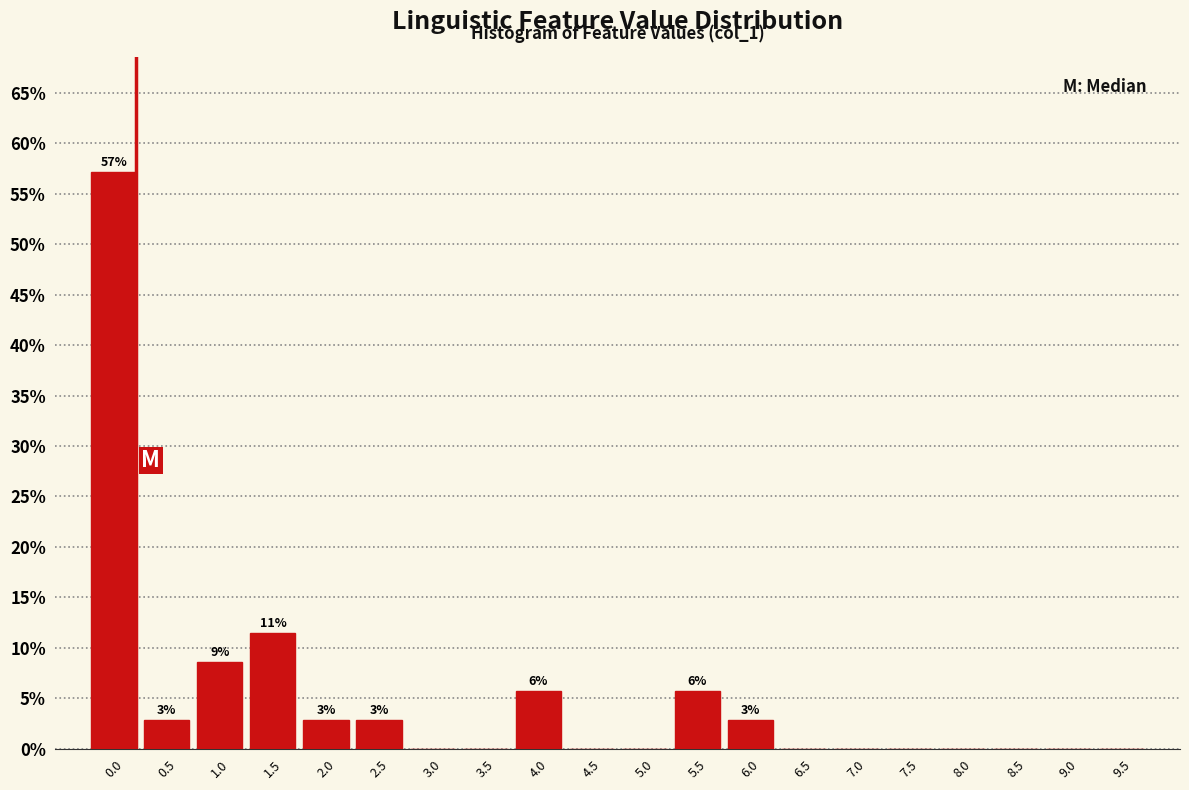

Reading right to left, what are all the values shown in this chart?

9.5=0.0	9.0=0.0	8.5=0.0	8.0=0.0	7.5=0.0	7.0=0.0	6.5=0.0	6.0=2.9	5.5=5.7	5.0=0.0	4.5=0.0	4.0=5.7	3.5=0.0	3.0=0.0	2.5=2.9	2.0=2.9	1.5=11.4	1.0=8.6	0.5=2.9	0.0=57.1